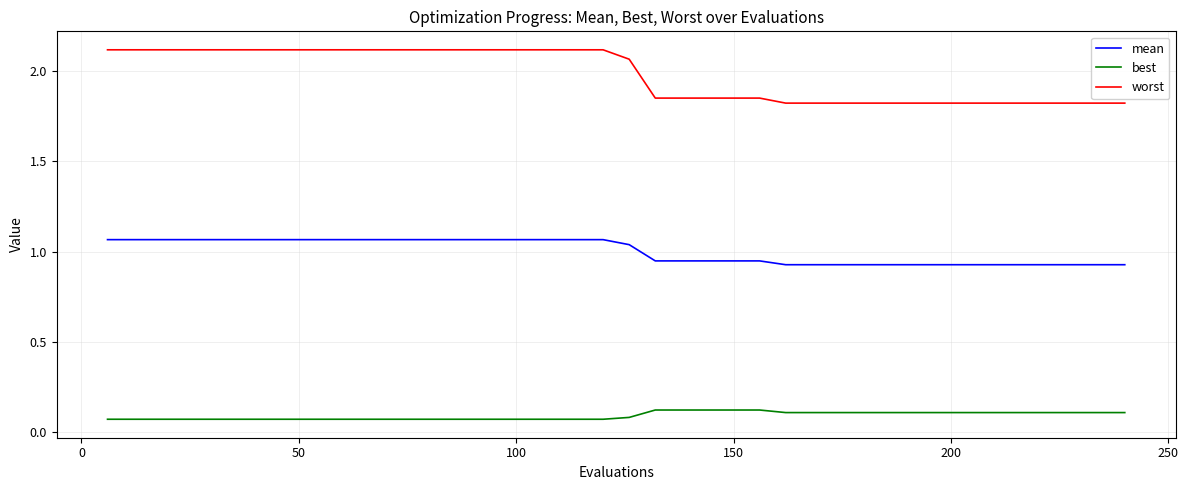

Rank the series by their average value, from lowest to highest.

best, mean, worst